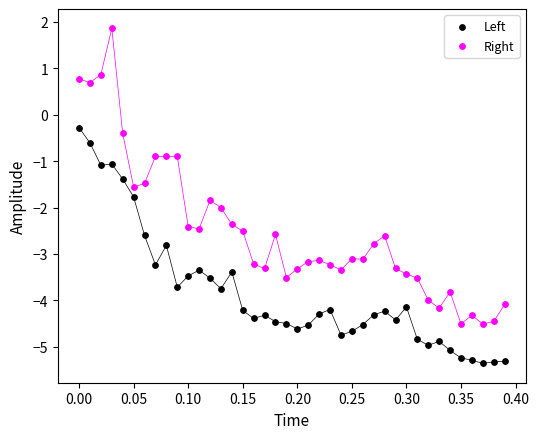

Across all data points, what is the range of Y values (max minus min)?

7.2